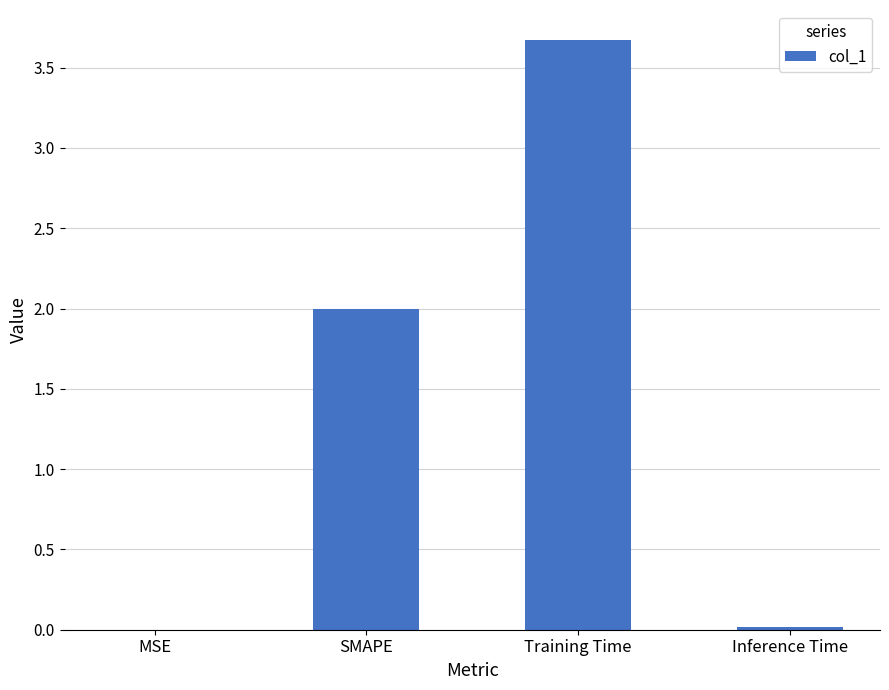

What is the sum of the values at SMAPE and Training Time?

5.7